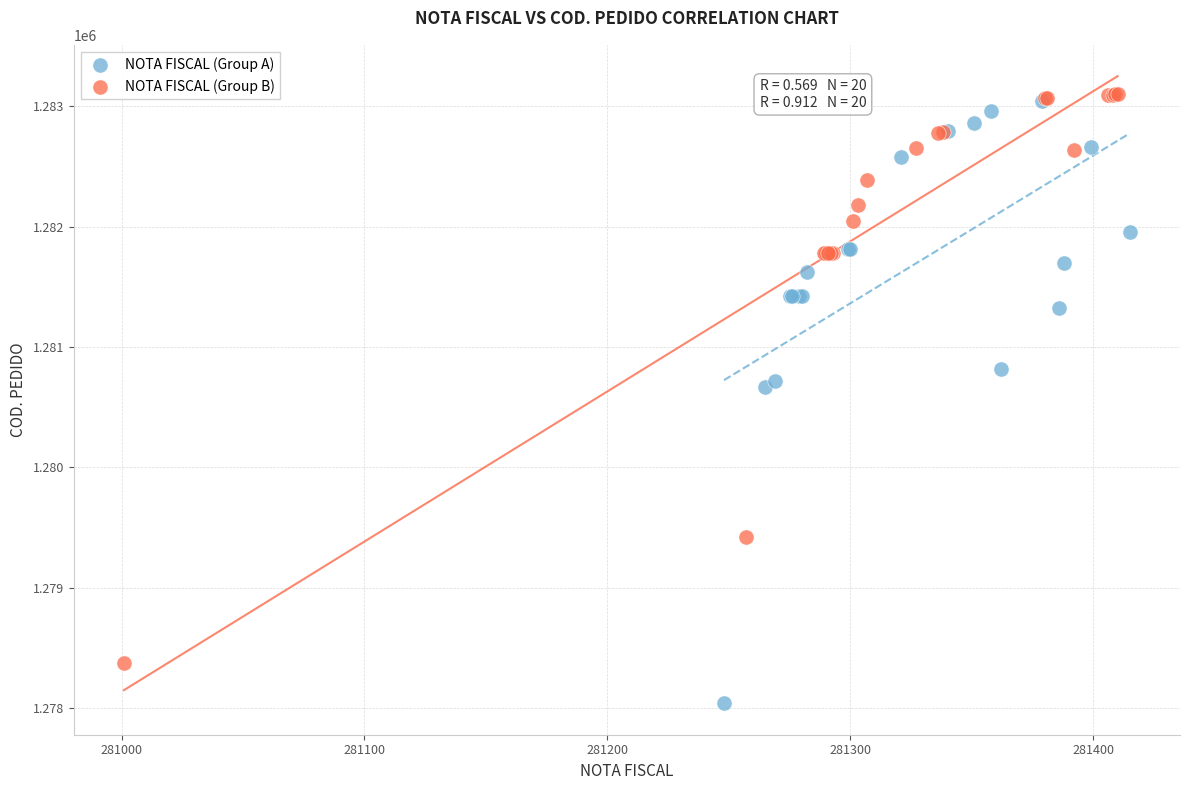

Which series reaches the minimum Y coordinate?

NOTA FISCAL (Group A)